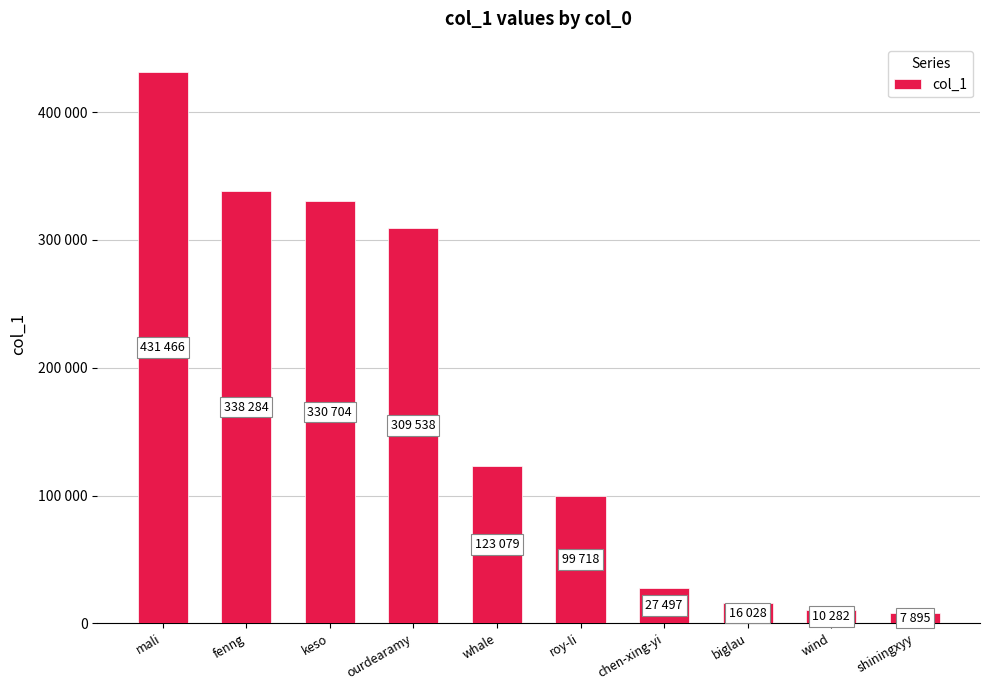

Are the bars horizontal?

No